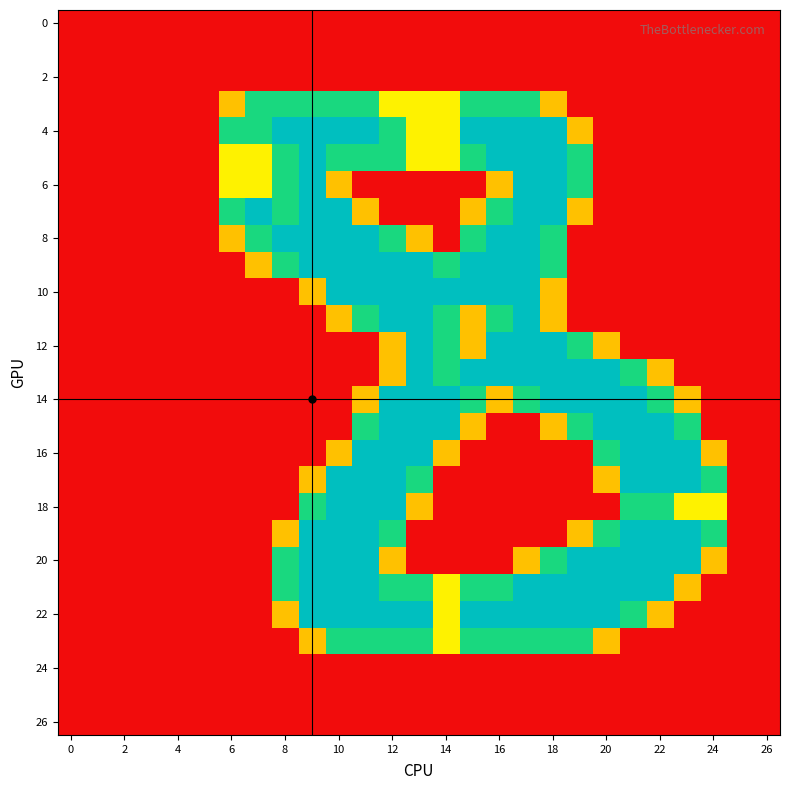

At how many categories does at least one series exceed 0?

19